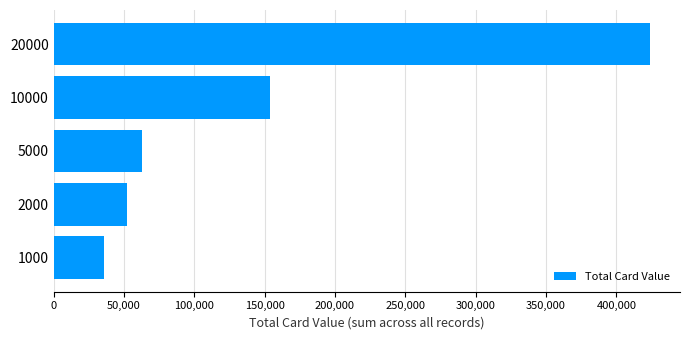

Reading top to bottom, extract all data points from this chart.

20000=424000	10000=154000	5000=63000	2000=52000	1000=36000